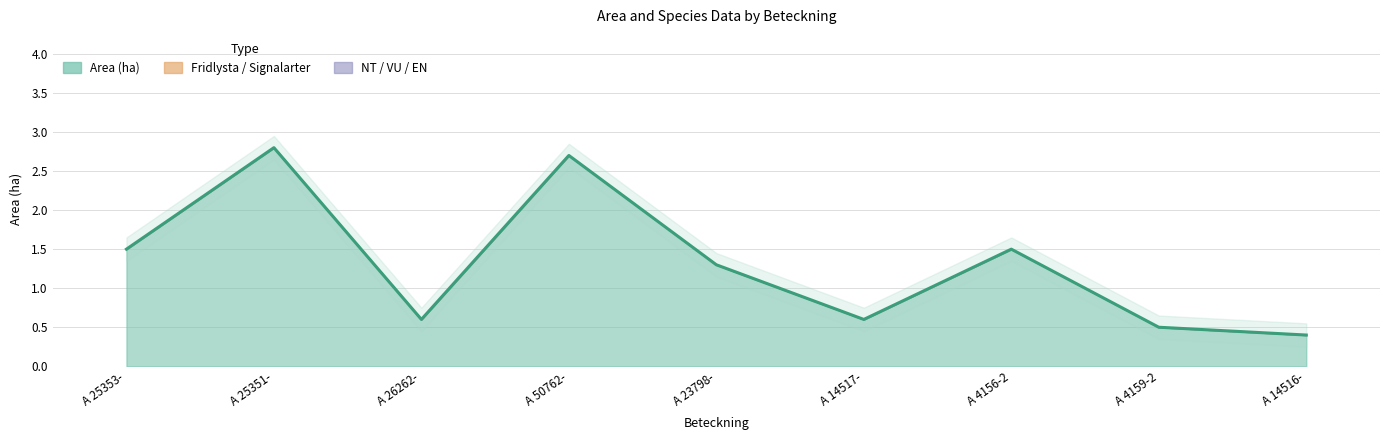

Which series has the largest total across all categories?

Area (ha)